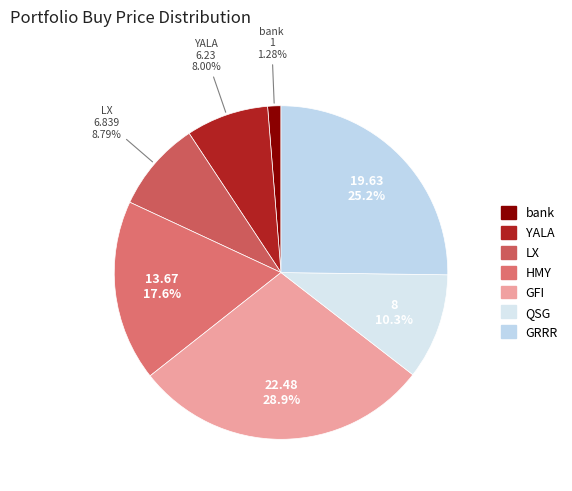

To the nearest percent, what is the difference between the largest and smallest slice percentages?

28%